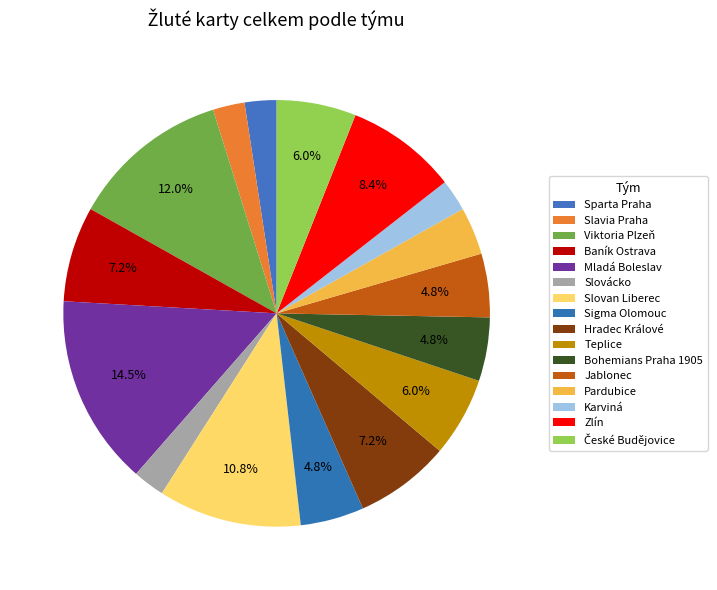

How many segments does this pie chart have?

16